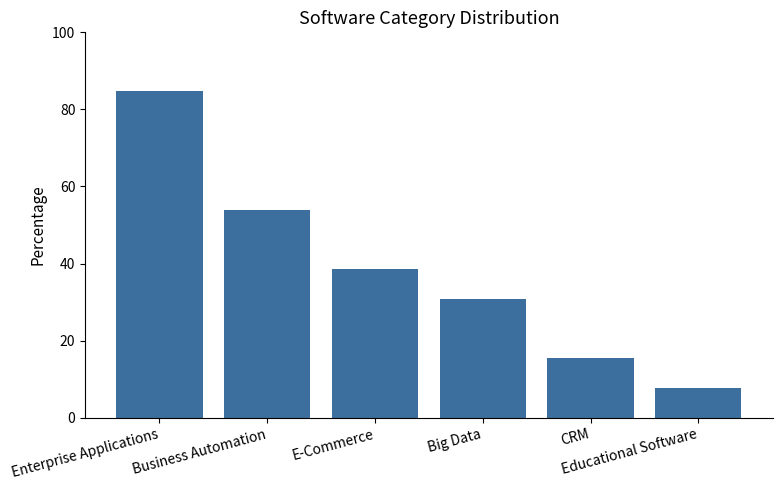

What is the difference between the values at Educational Software and Enterprise Applications?

77.0